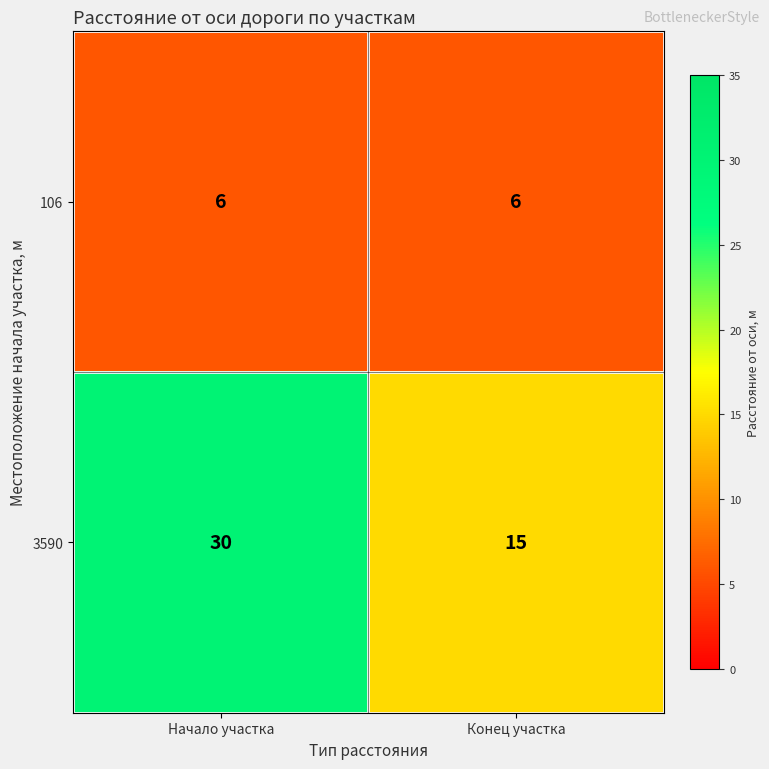

Reading left to right, transcribe all the data shown in this chart.

106: Начало участка=6	Конец участка=6
3590: Начало участка=30	Конец участка=15